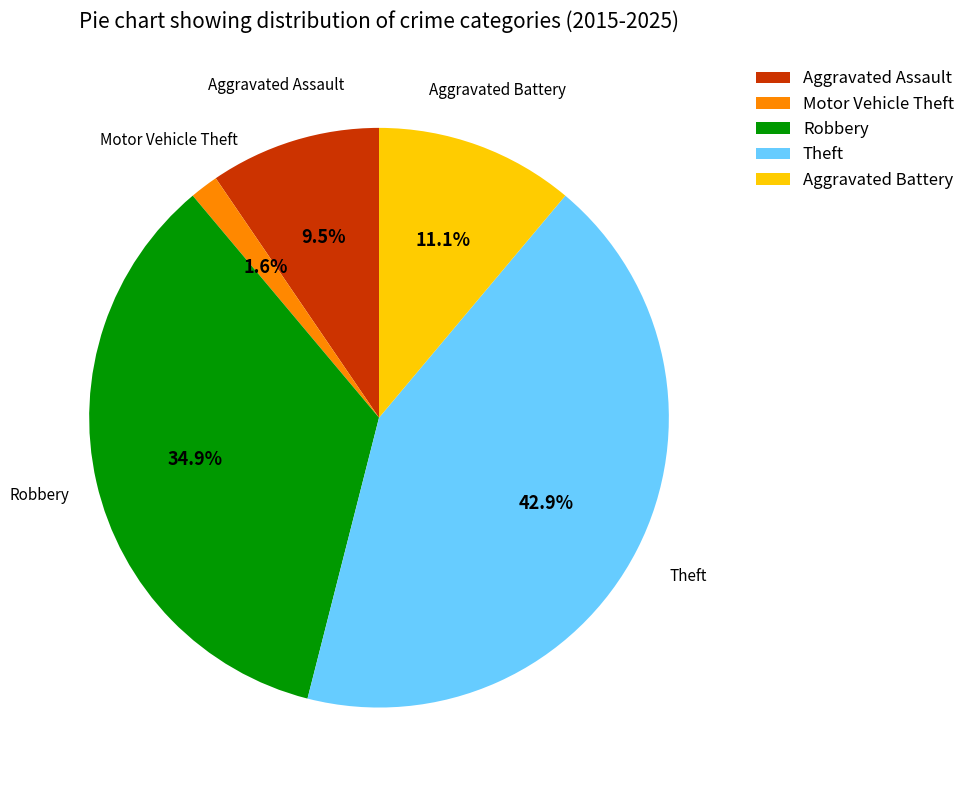

How much of the chart is everything except Aggravated Assault?

90.5%